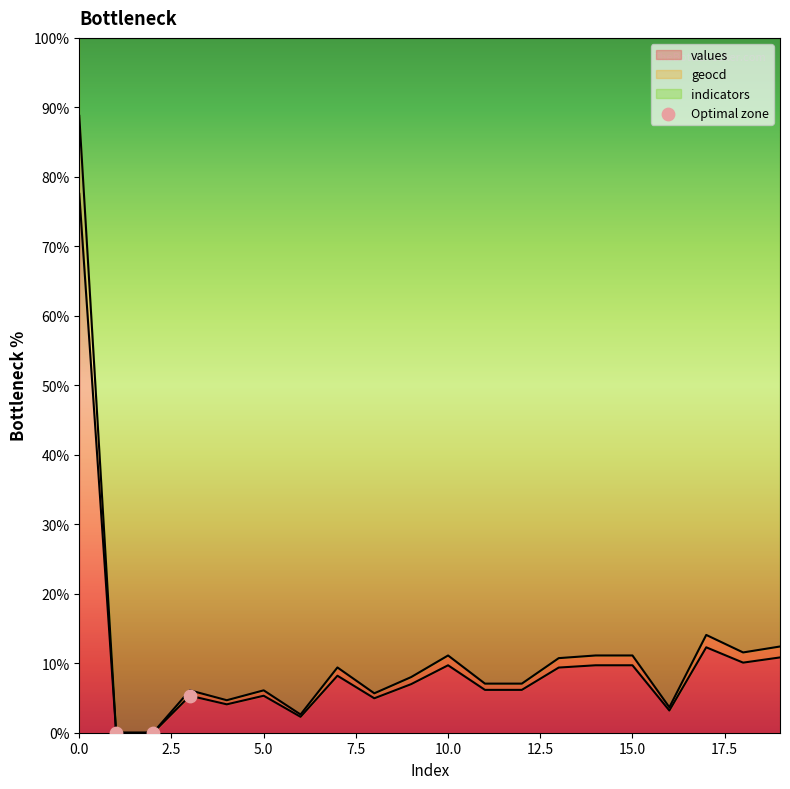

What is the change in value from 2.5 to 5.0?

+5.3